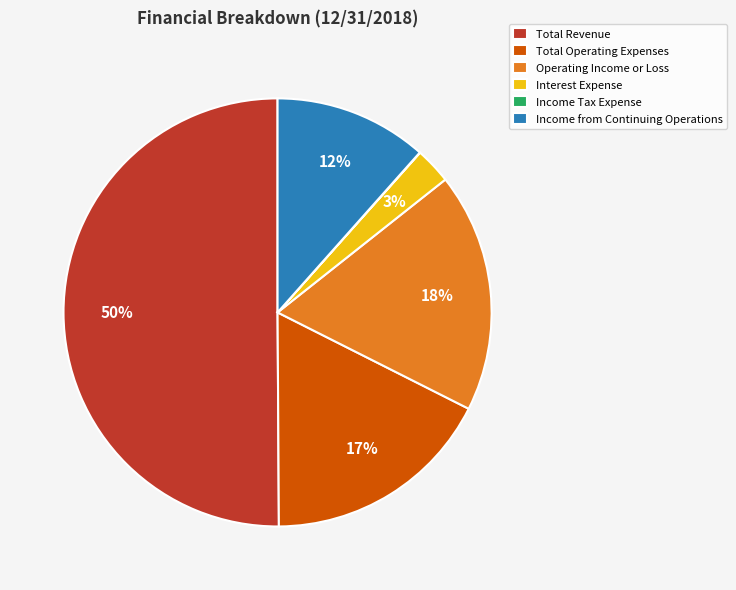

Is the sum of Total Revenue and Total Operating Expenses greater than half?

Yes